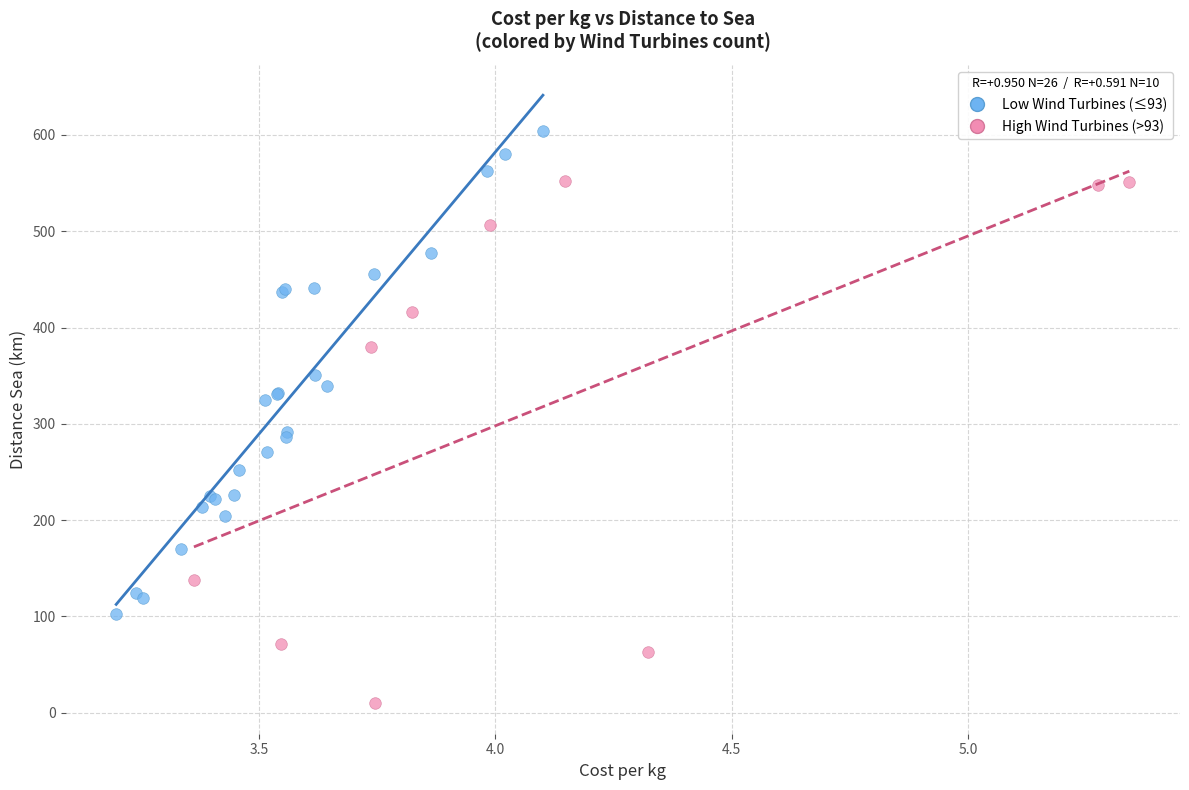

Which series contains the highest Y value?

Low Wind Turbines (≤93)